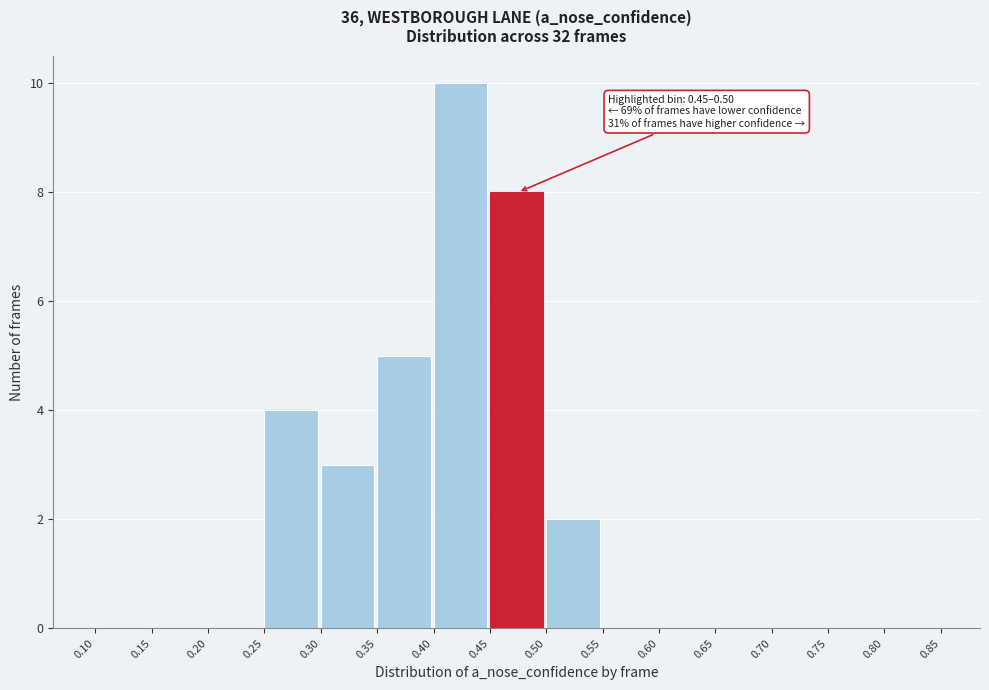

Over which range of the x-axis is the bar tallest?

0.40 to 0.45